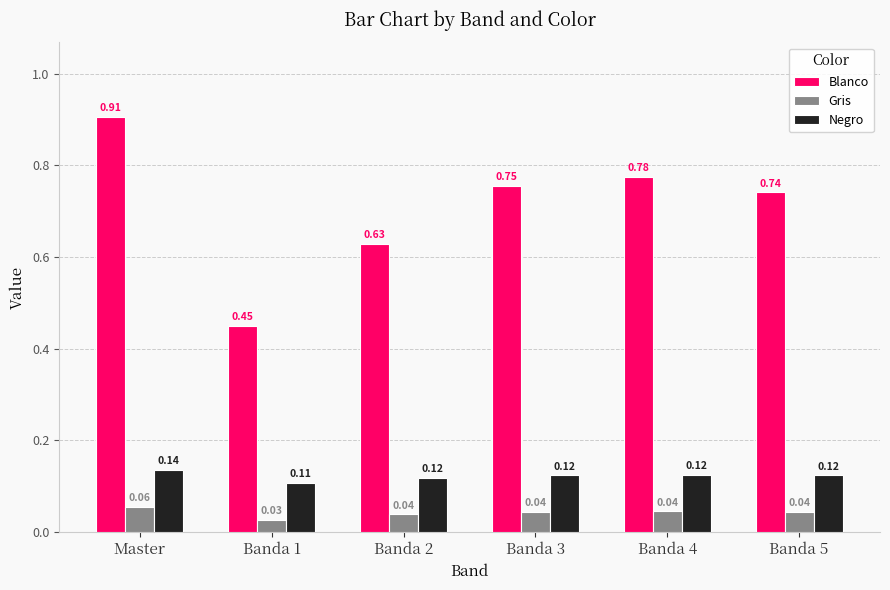

Which category has the highest value in the Gris series?

Master